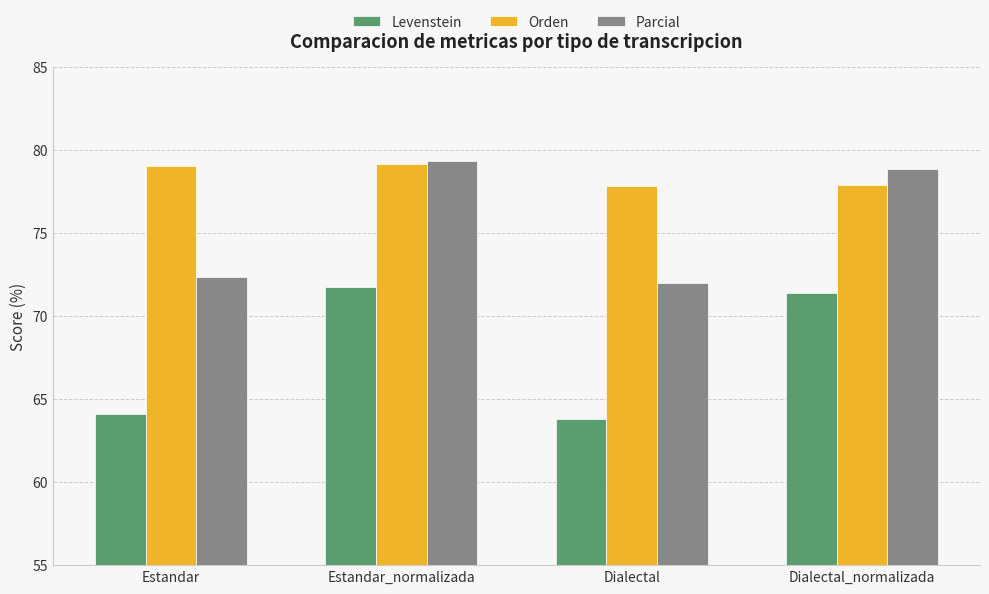

What is the sum of all Levenstein values?

271.1